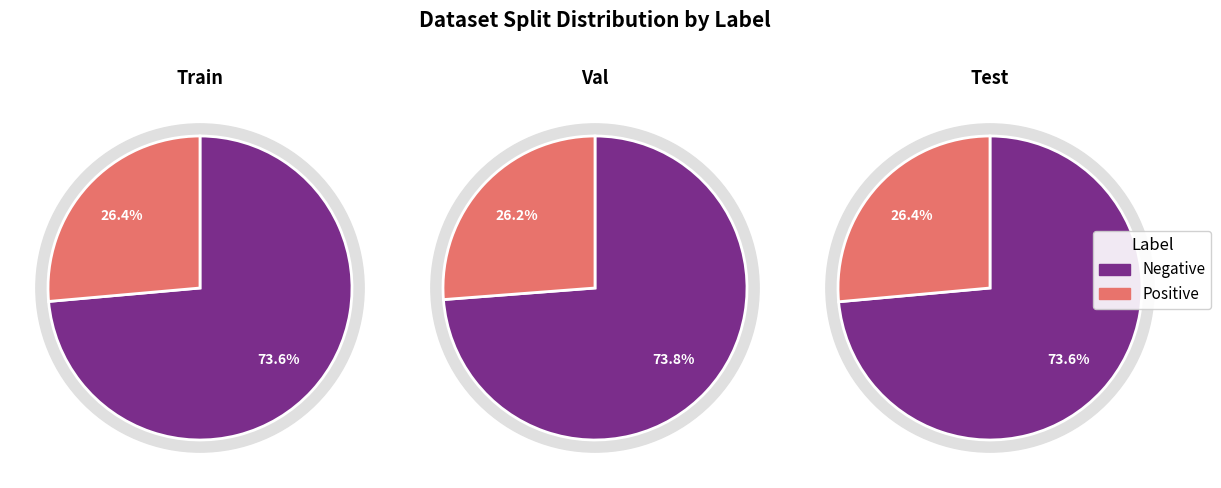

To the nearest percent, what is the combined percentage of Positive and Negative?

100%